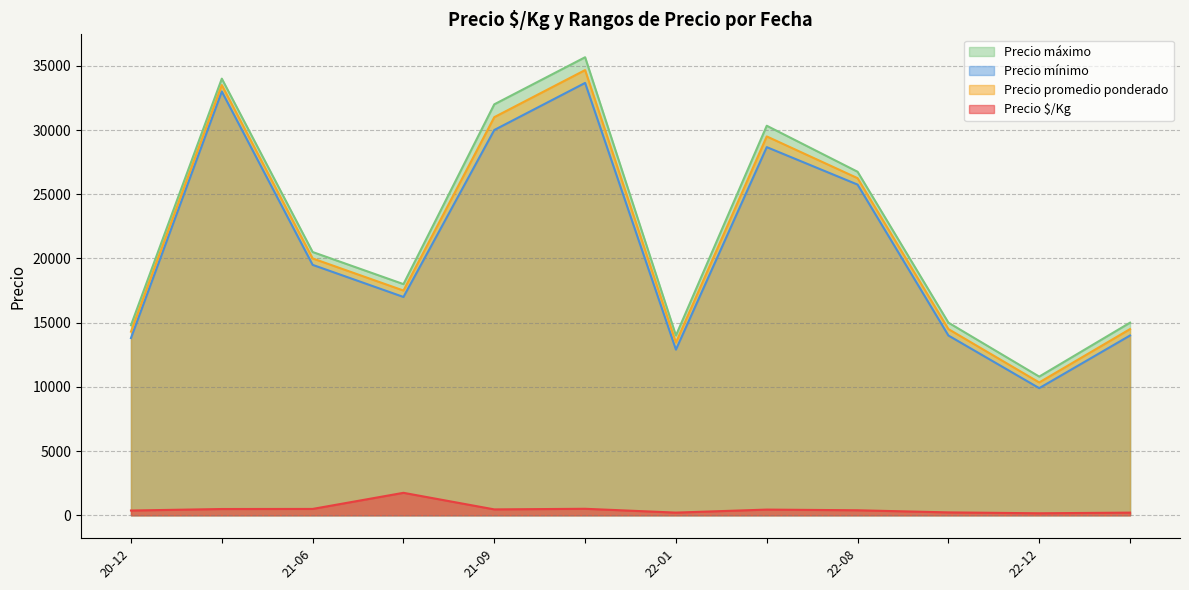

What is the lowest value of the Precio $/Kg series?

156.8